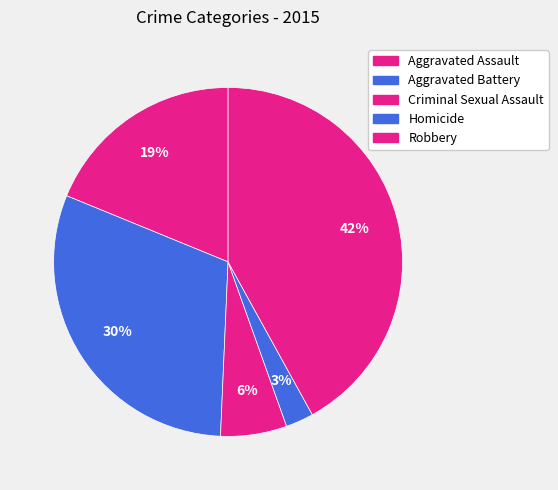

How much of the chart is everything except Aggravated Assault?

81.2%